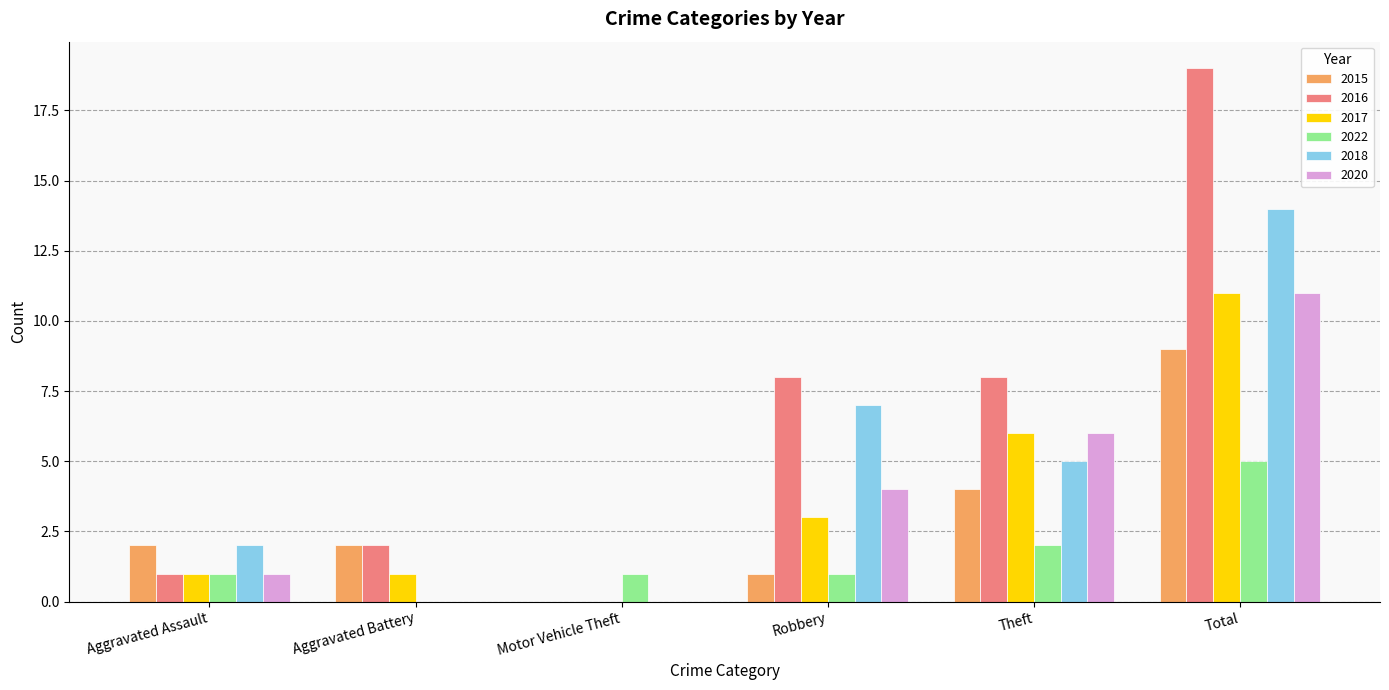

The 2016 series shows -9 at Motor Vehicle Theft. True or false?

False